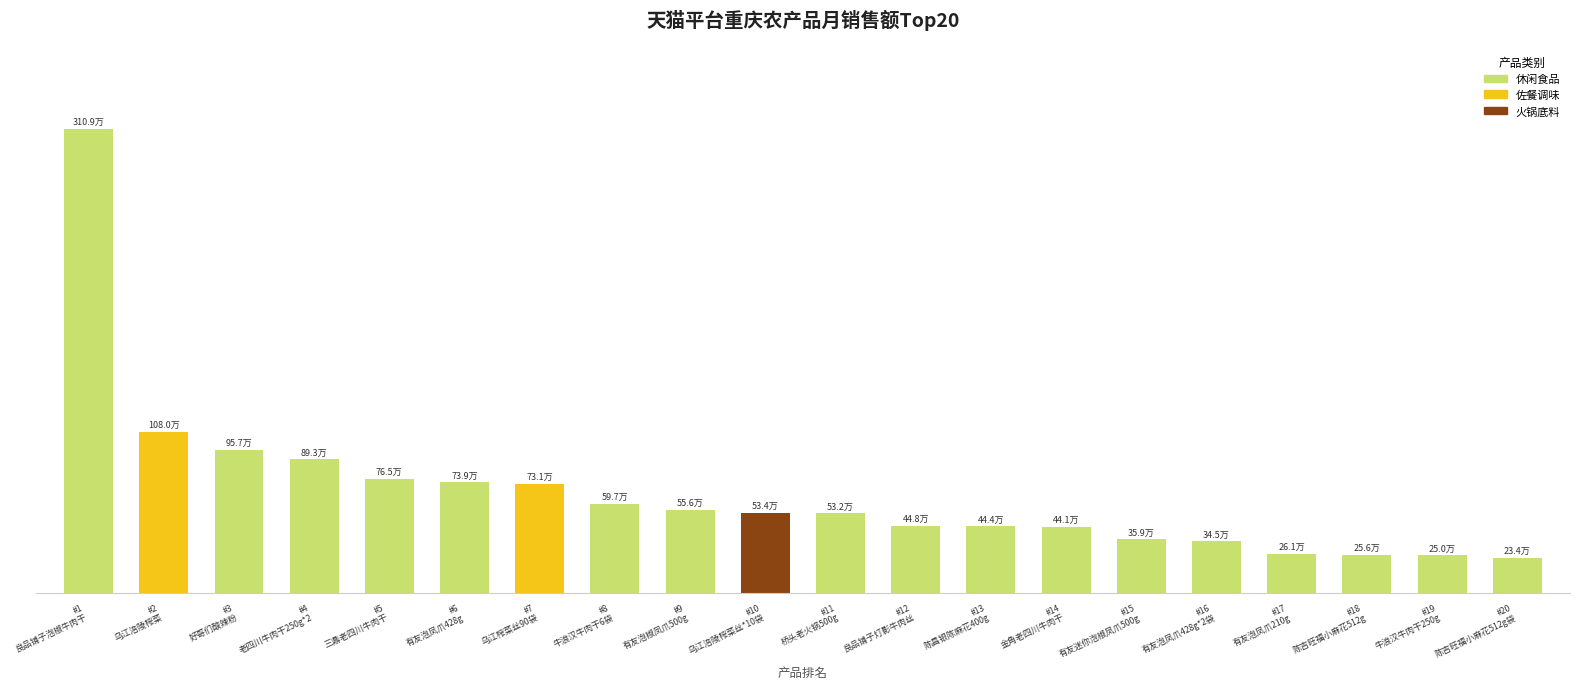

What is the sum of all values?

13530475.3